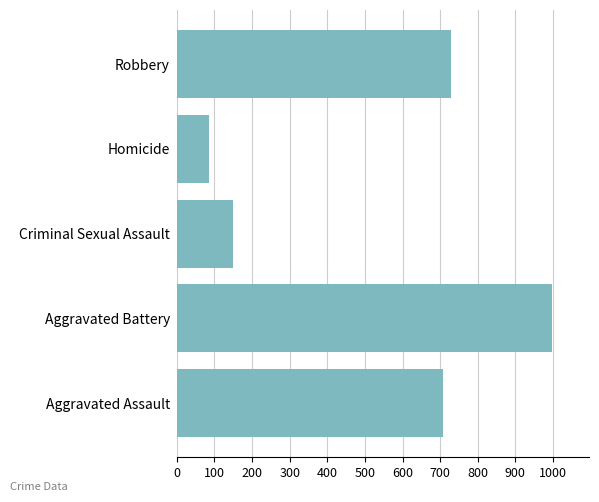

Where is the data nearest to the value 541?

Aggravated Assault